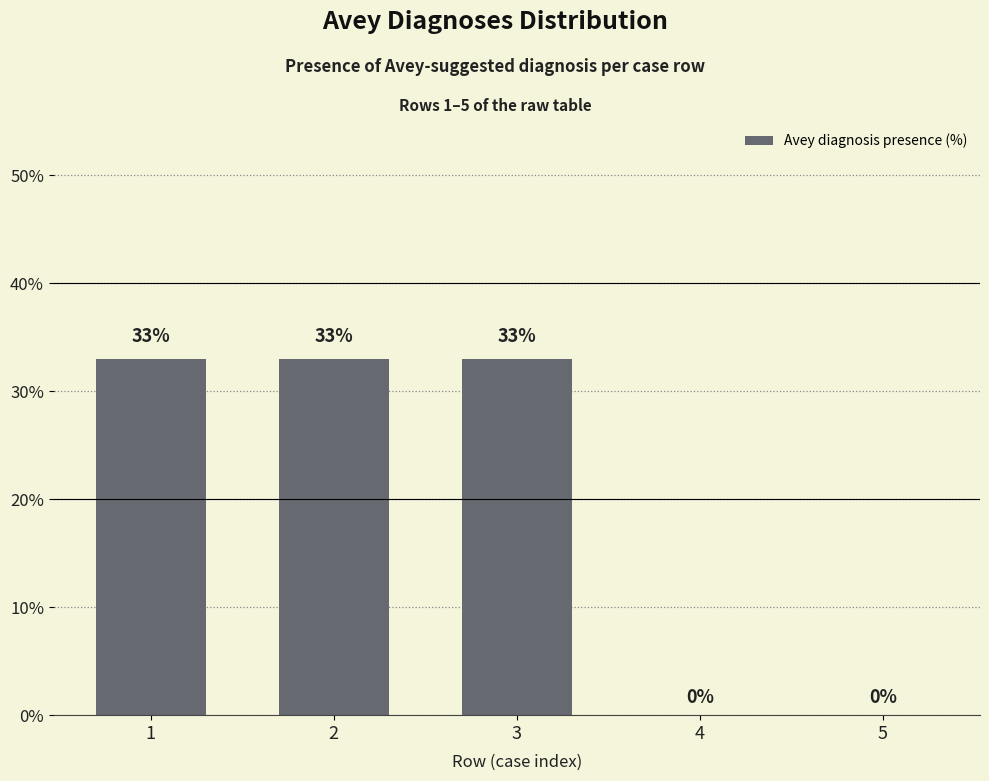

The chart shows a value of 0 at 5. True or false?

True